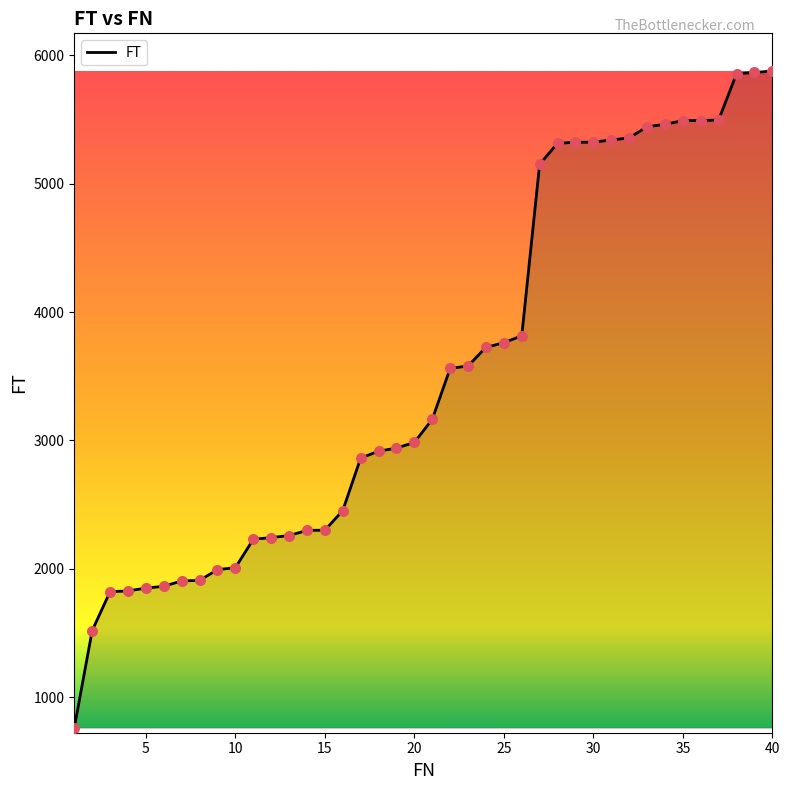

What is the smallest value displayed?

760